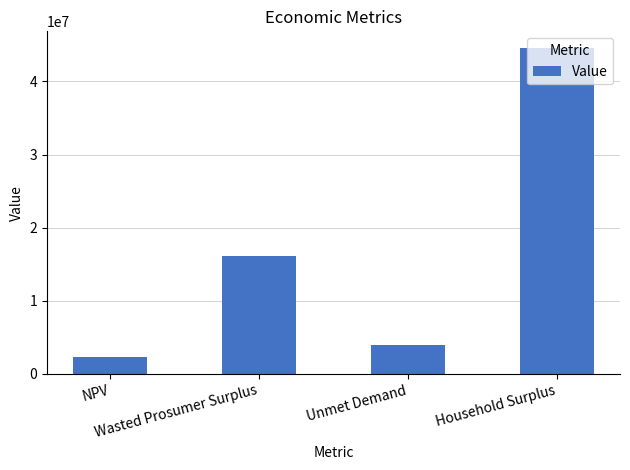

How many values exceed 16052082?

2